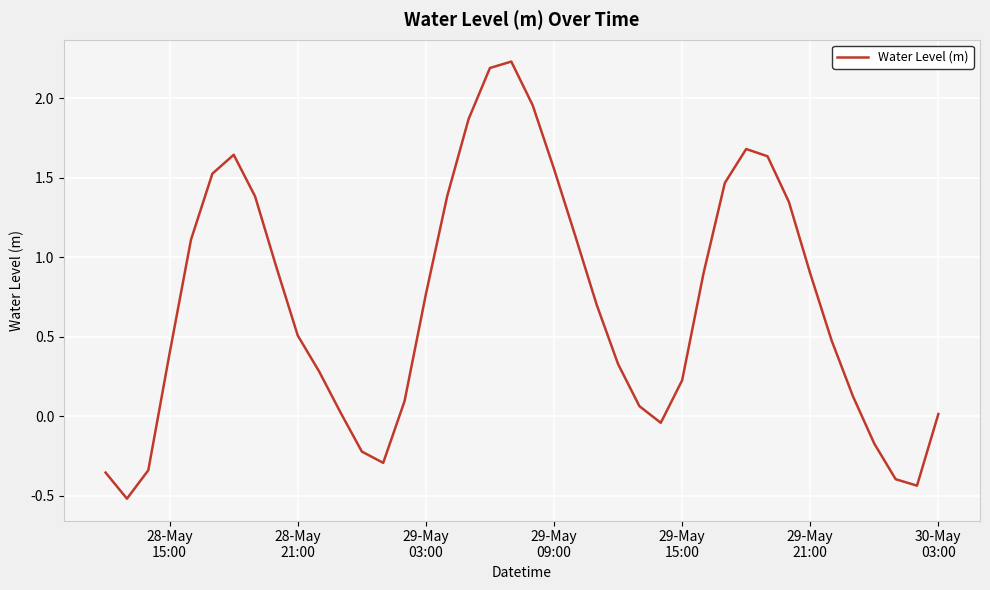

Is this an area chart (filled region under the line)?

No